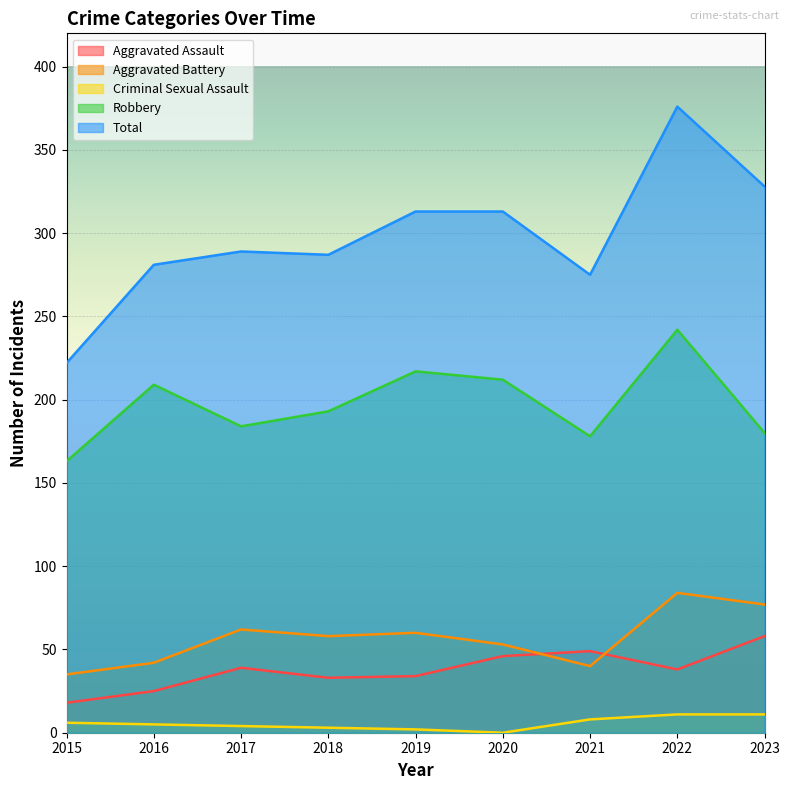

What is the value of the Total point at the 6th from the left?

313